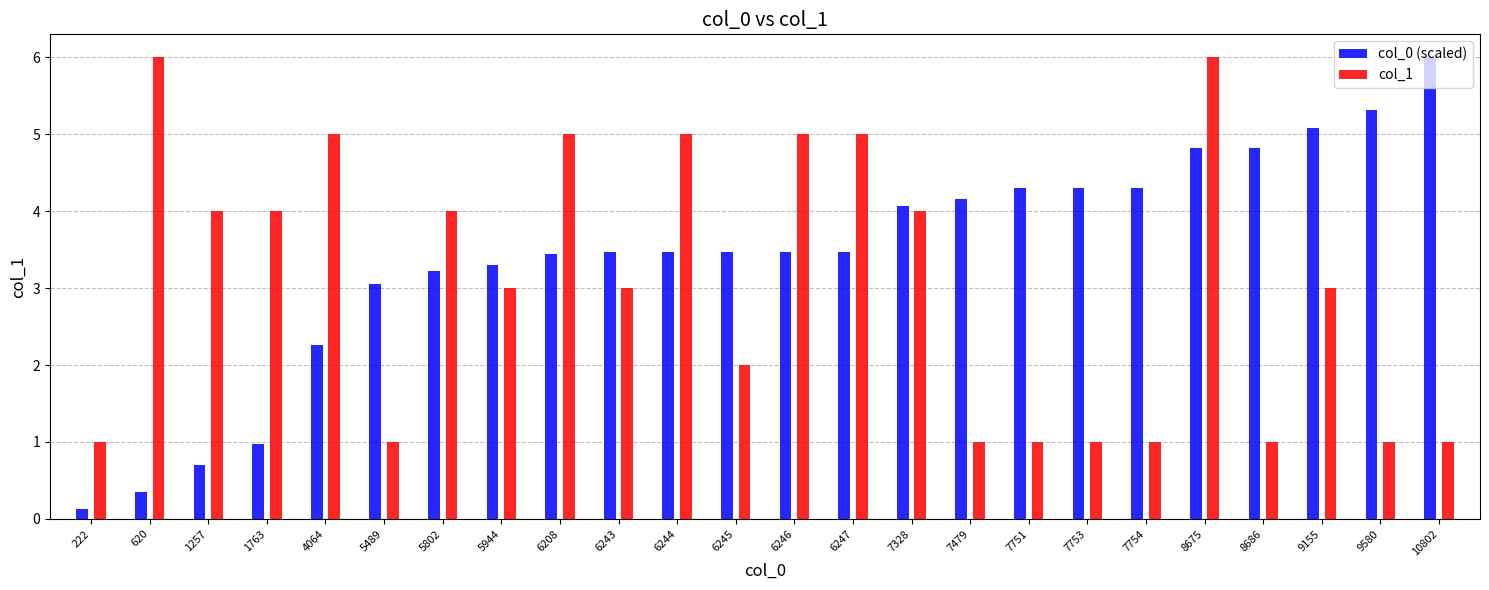

How many col_1 values are between 1 and 5?

22